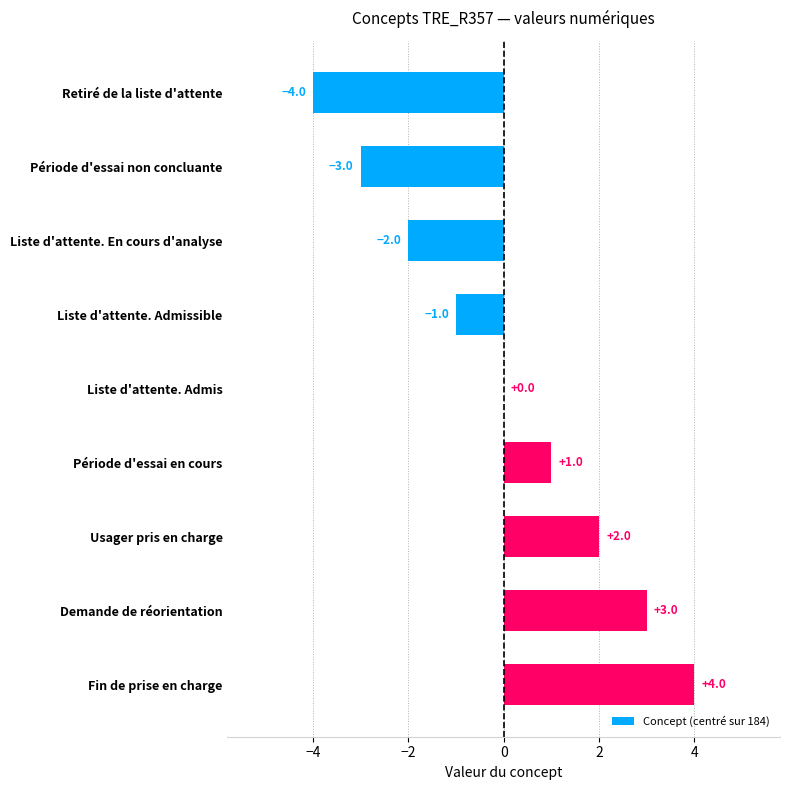

At which category does the chart reach its peak across all series?

Fin de prise en charge